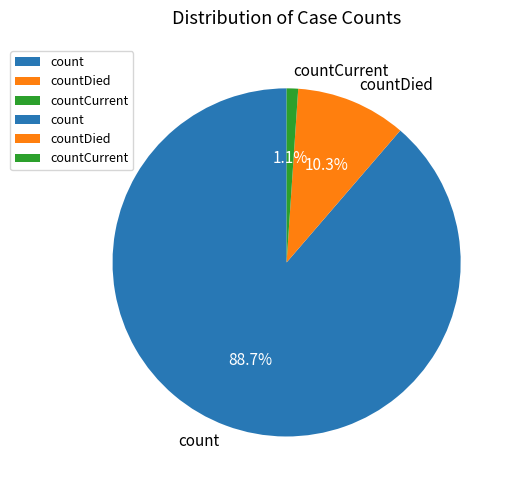

Rank the categories by value from lowest to highest.

countCurrent, countDied, count